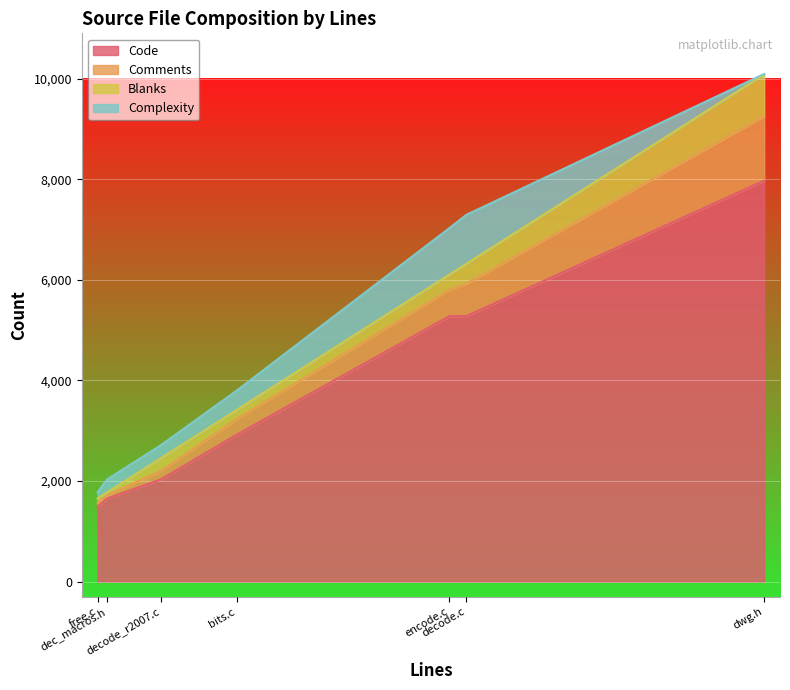

What is the maximum value for Code?

7973